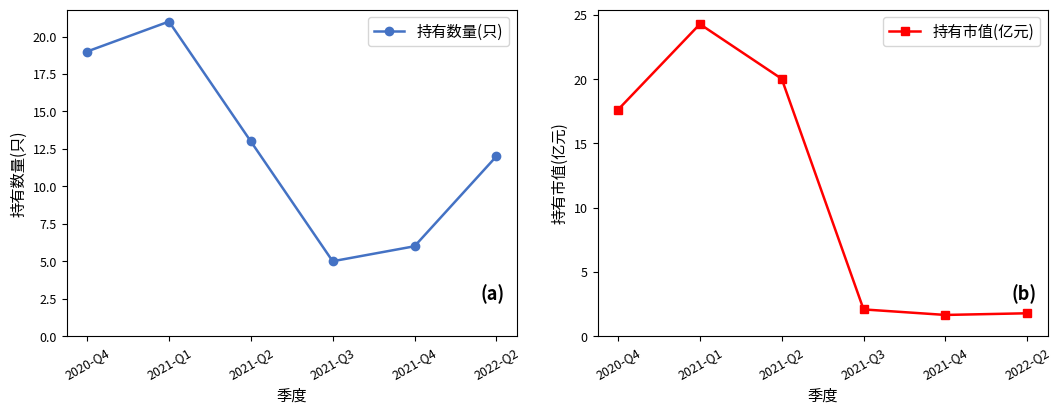

What is the total value across all series at 2021-Q1?

45.3